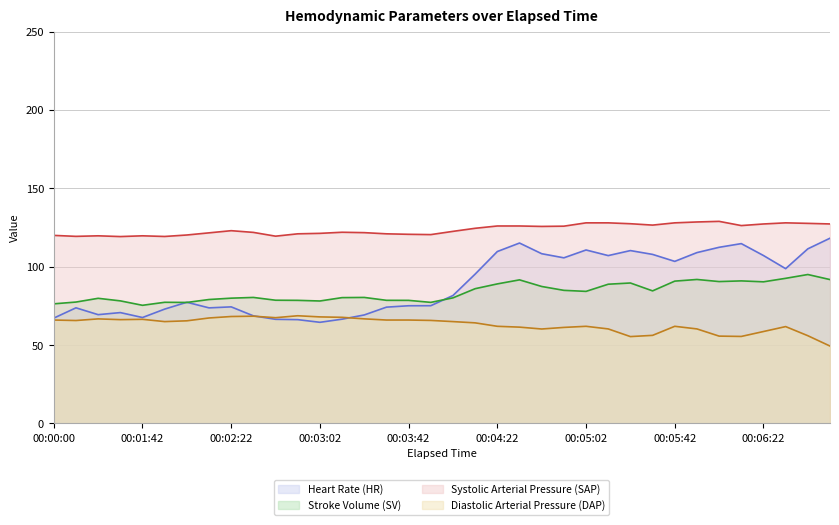

True or false: DAP has more than 1 interior local peaks.

True